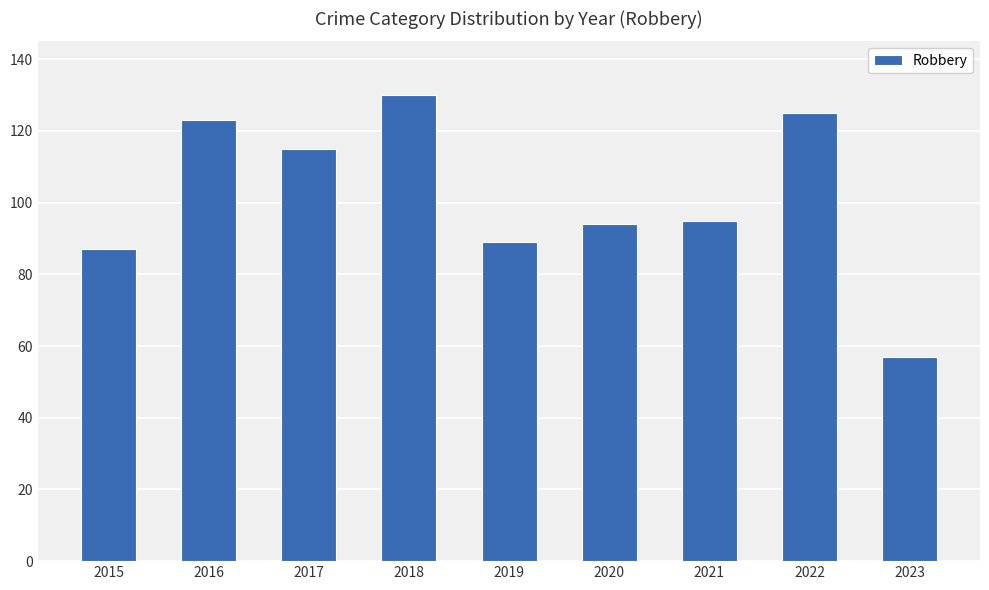

Which has a higher value, 2018 or 2020?

2018